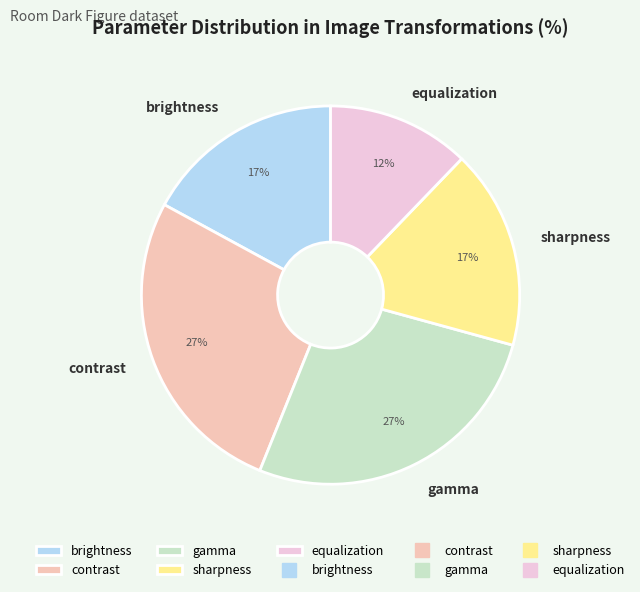

Between gamma and equalization, which is larger?

gamma